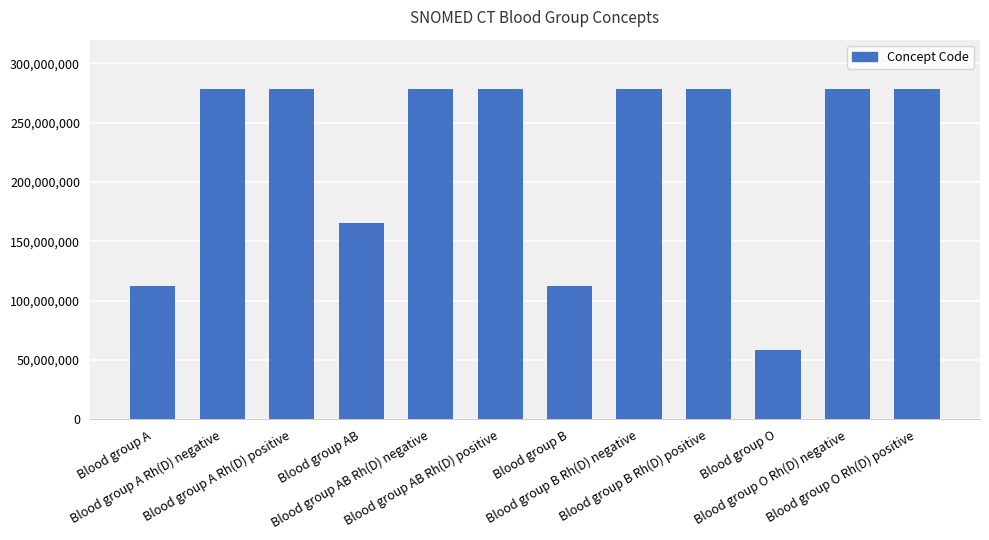

What is the difference between the maximum and minimum values?

219694003